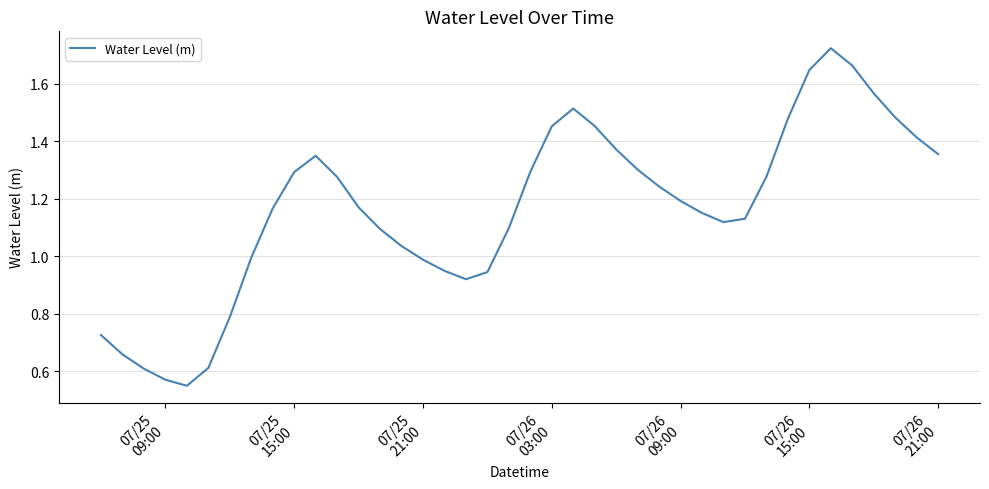

True or false: the data has more than 1 interior local peaks.

True